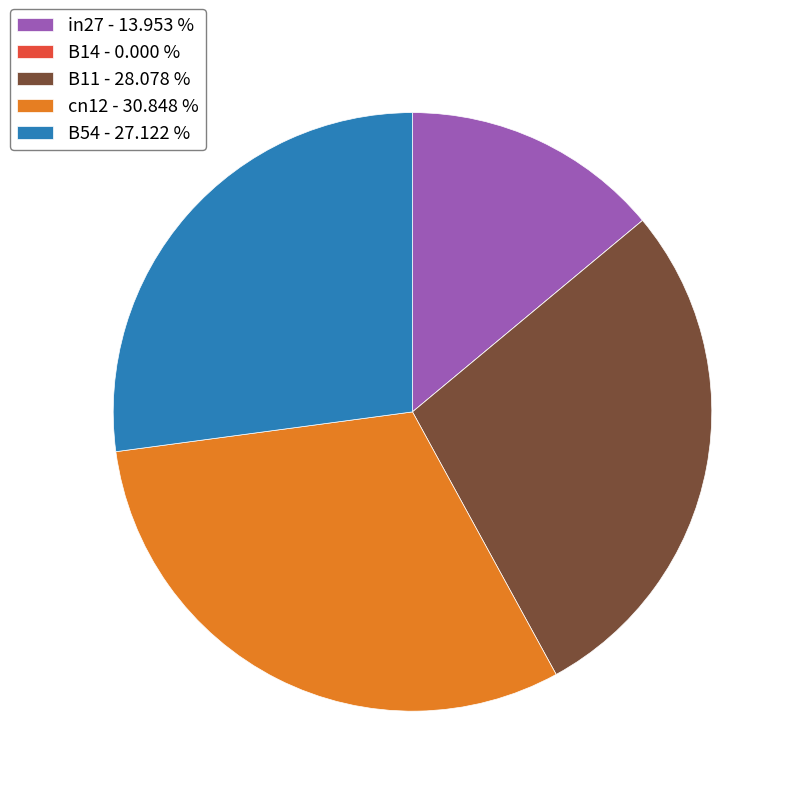

Which category has the biggest portion of the pie?

cn12